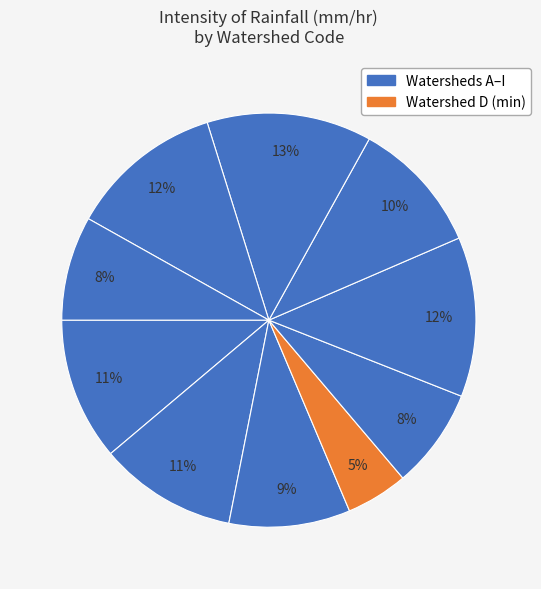

How many slices are in this pie chart?

10